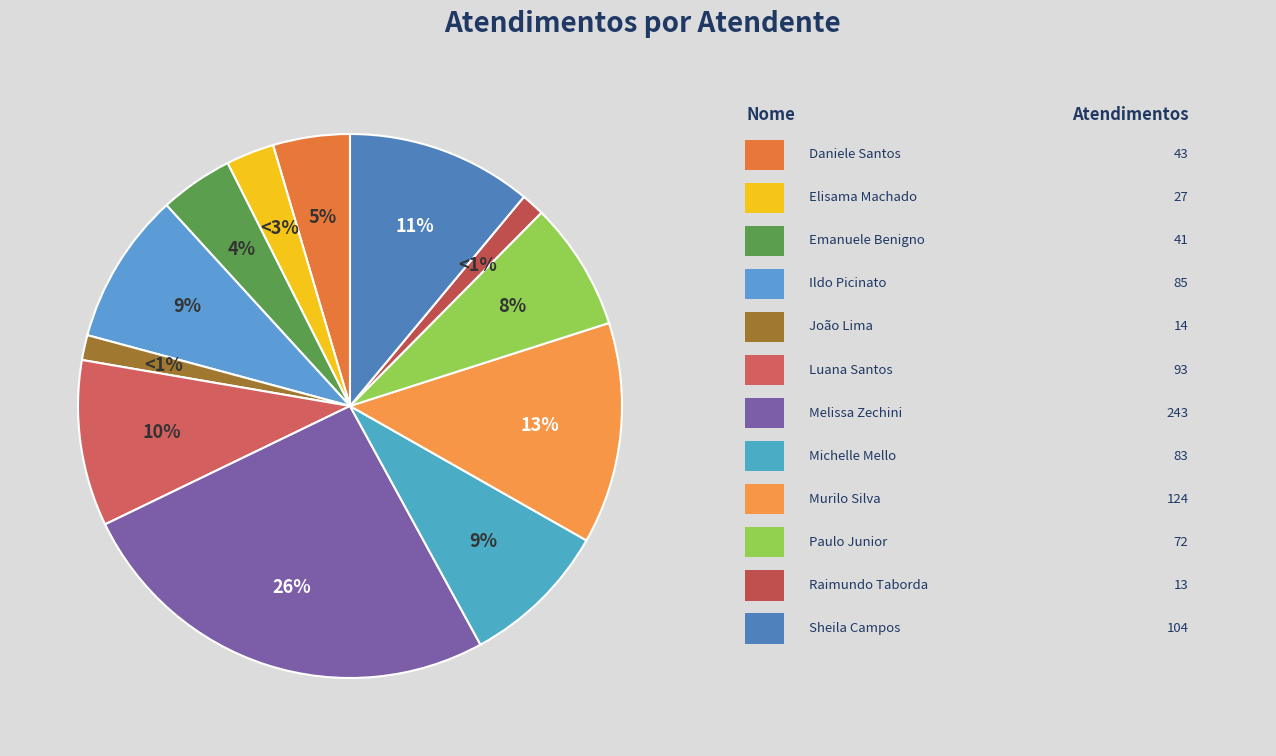

Does any single category account for the majority?

No